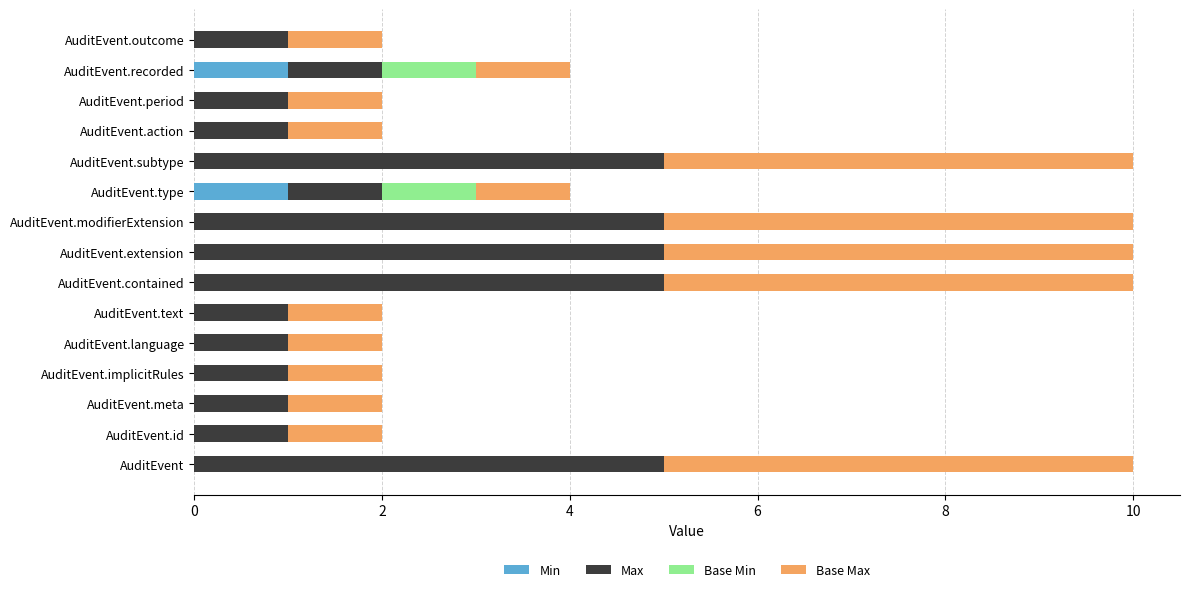

What is the total value across all series at AuditEvent.subtype?

10